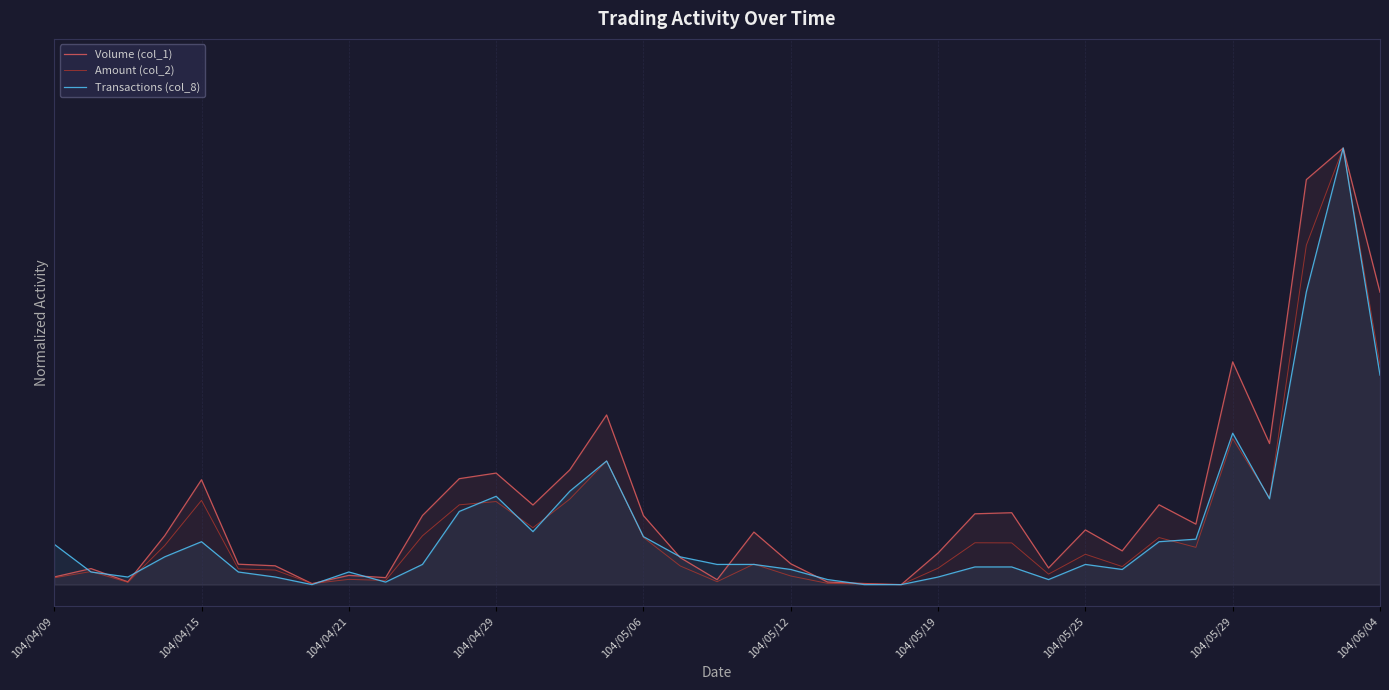

List the series in order of their peak value, lowest first.

Volume (col_1), Amount (col_2), Transactions (col_8)